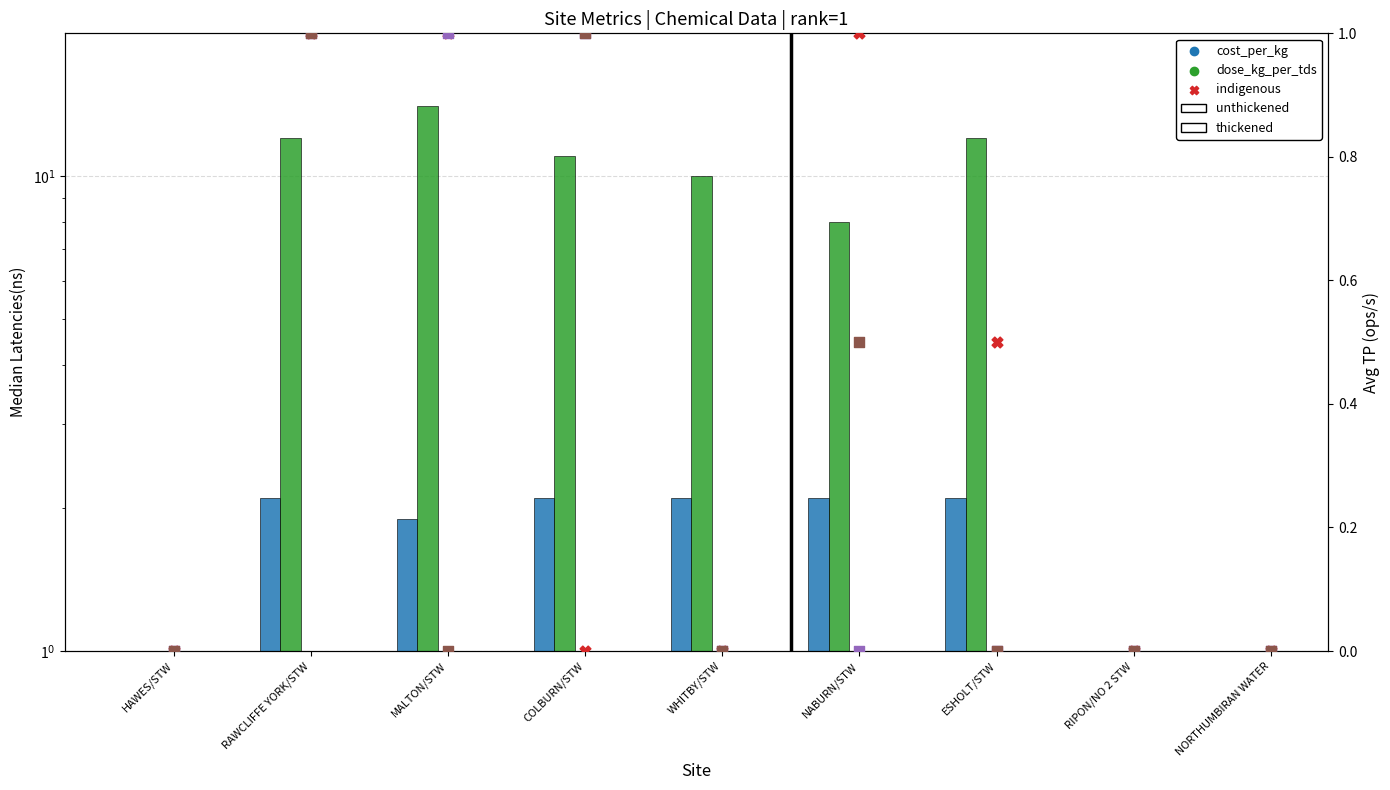

Which series has the largest total across all categories?

dose_kg_per_tds